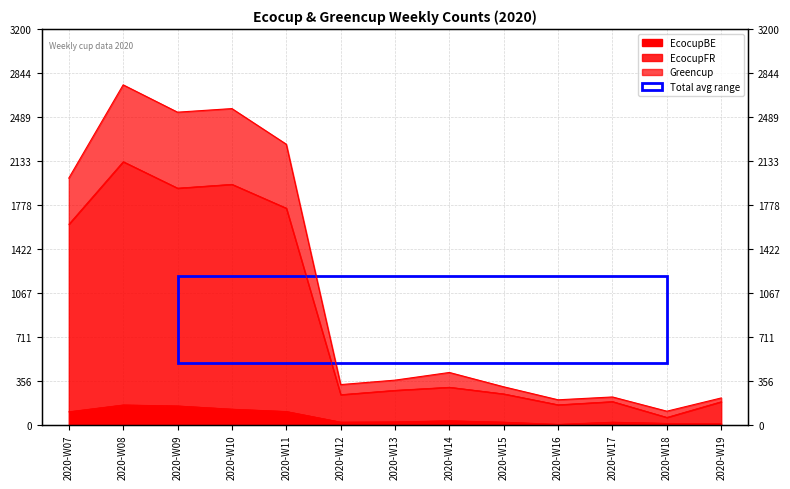

Which series has the widest spread of values?

Greencup